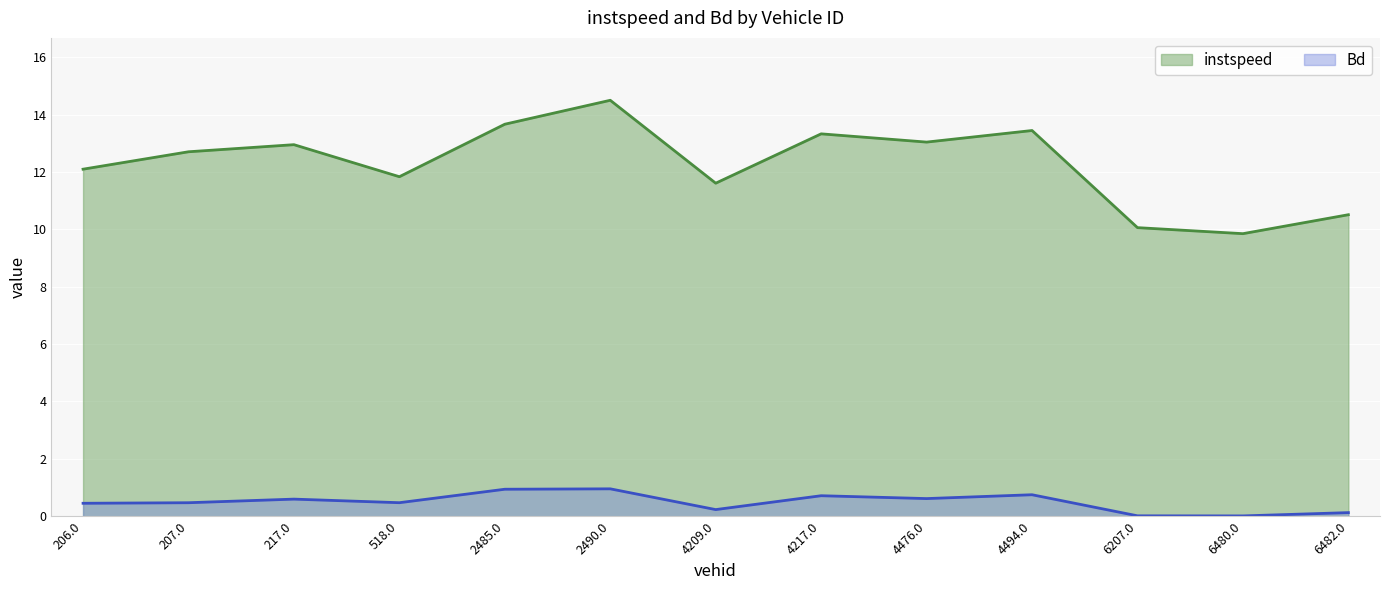

What is the label of the 3rd point from the left?

217.0